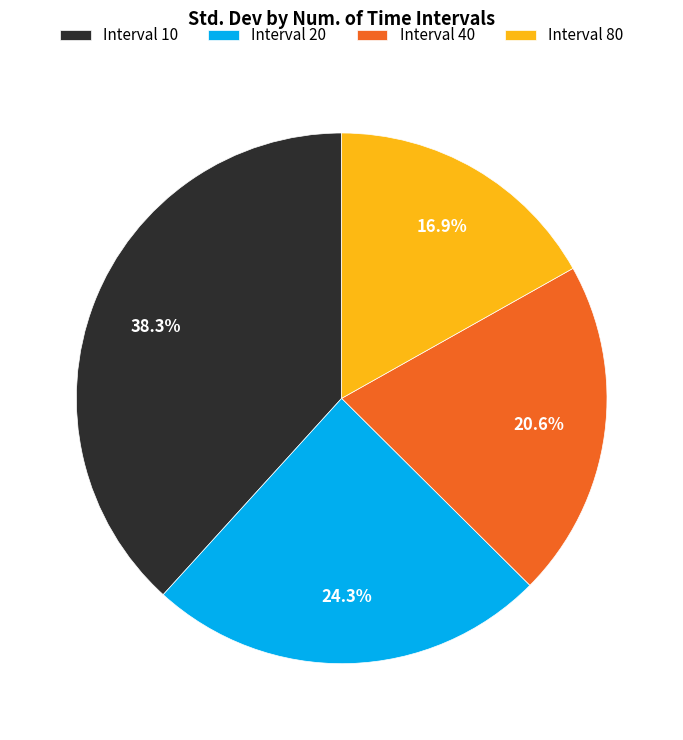

Which has a higher value, Interval 20 or Interval 10?

Interval 10